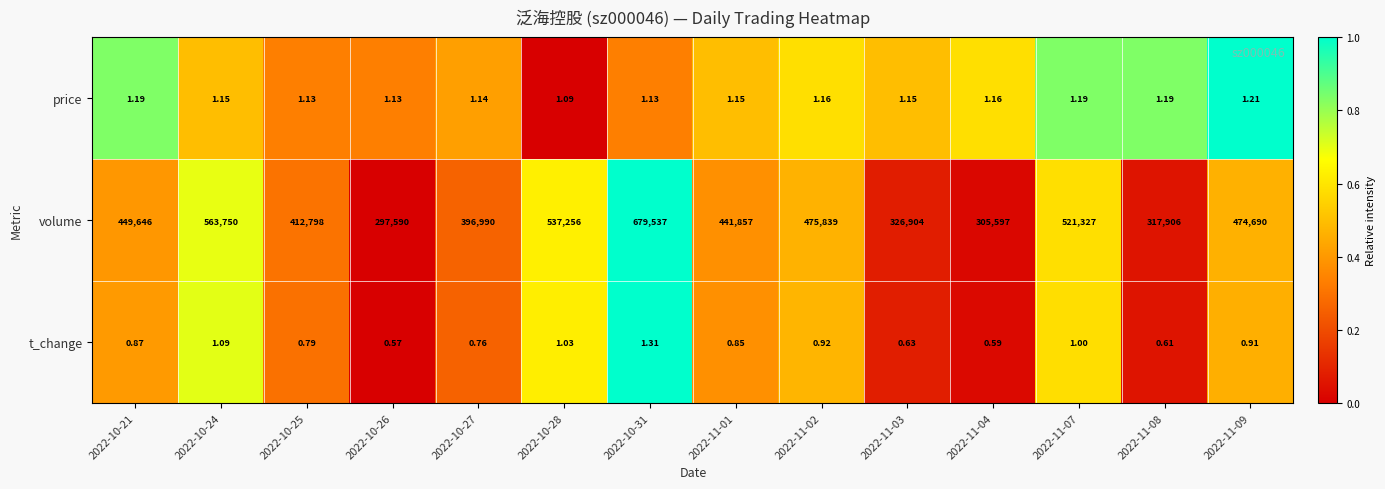

Which series has the largest total across all categories?

volume